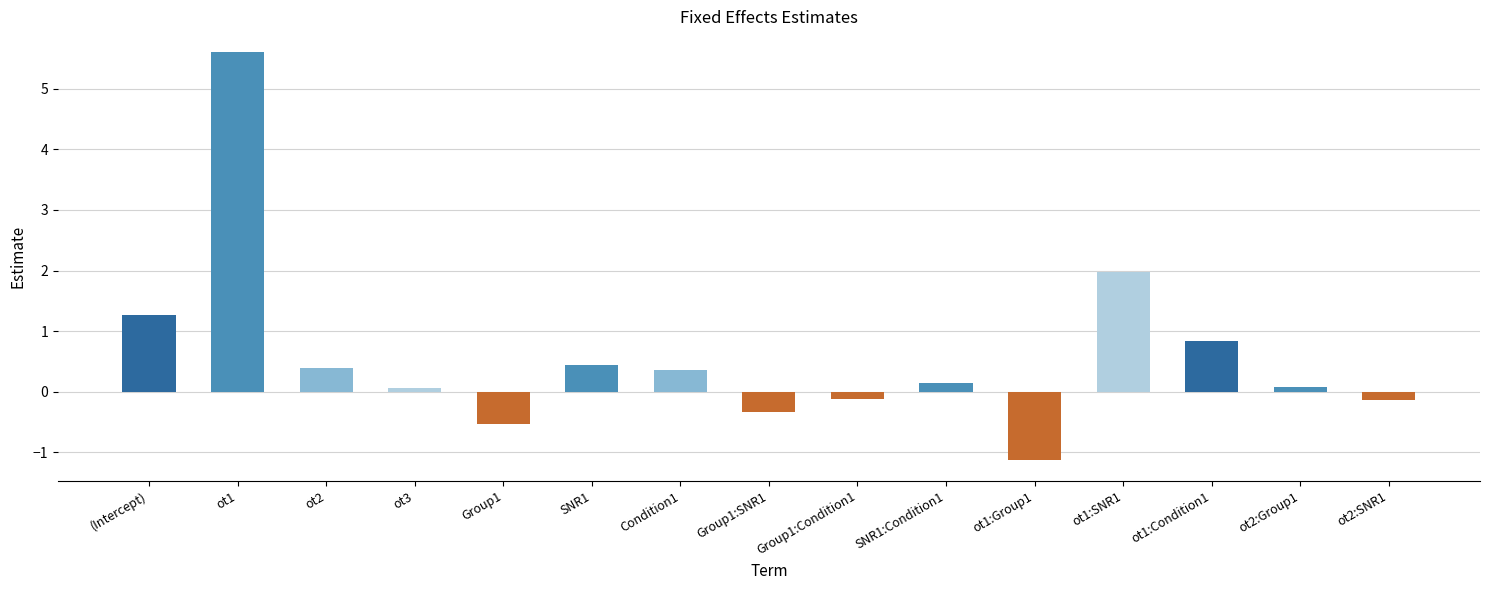

The chart shows a value of 1.3 at ot1:Condition1. True or false?

False